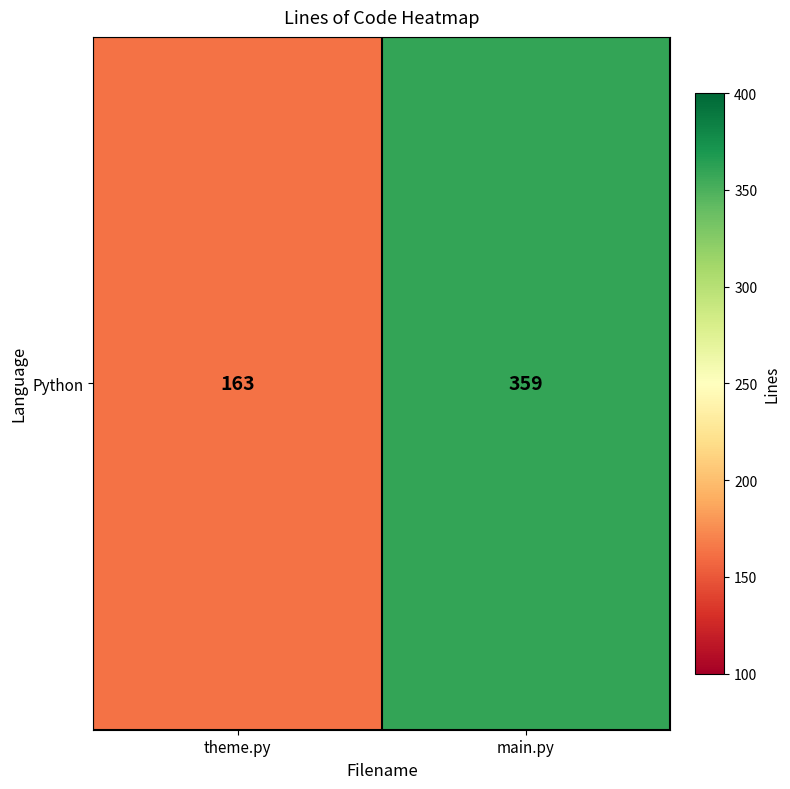

Which category has the highest value across all series?

main.py